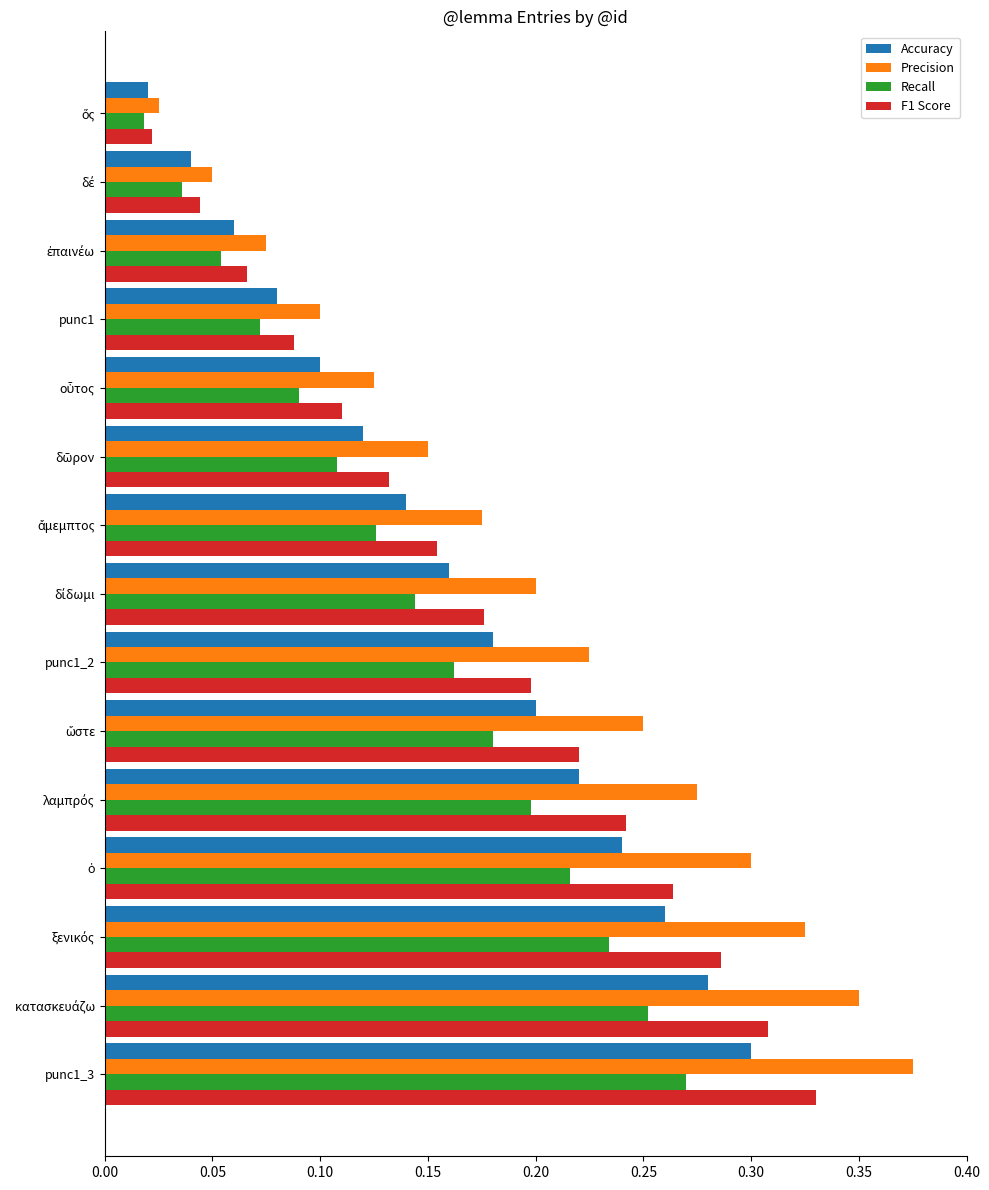

List the series in order of their peak value, lowest first.

Recall, Accuracy, F1 Score, Precision